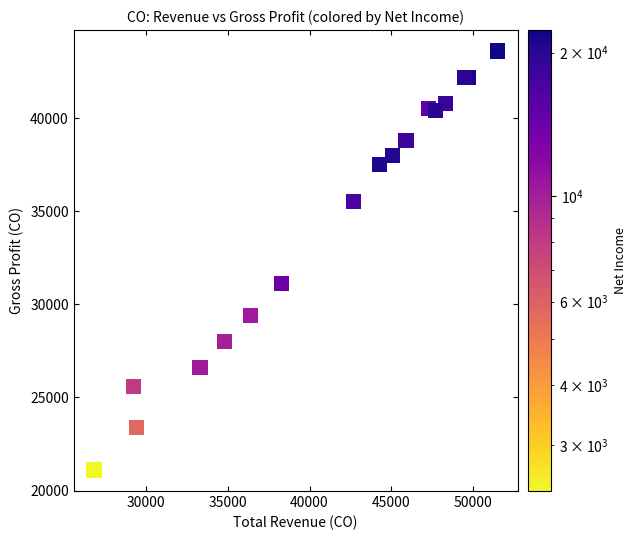

What Y value in the scatter plot is closest to 32350?

31100